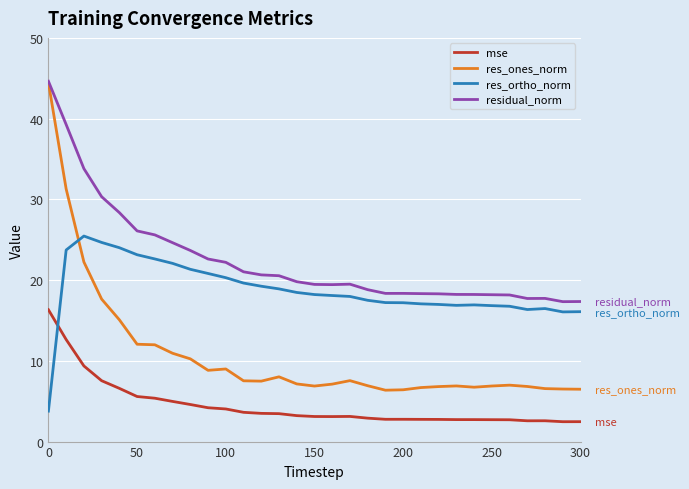

Rank the series by their average value, from lowest to highest.

mse, res_ones_norm, res_ortho_norm, residual_norm